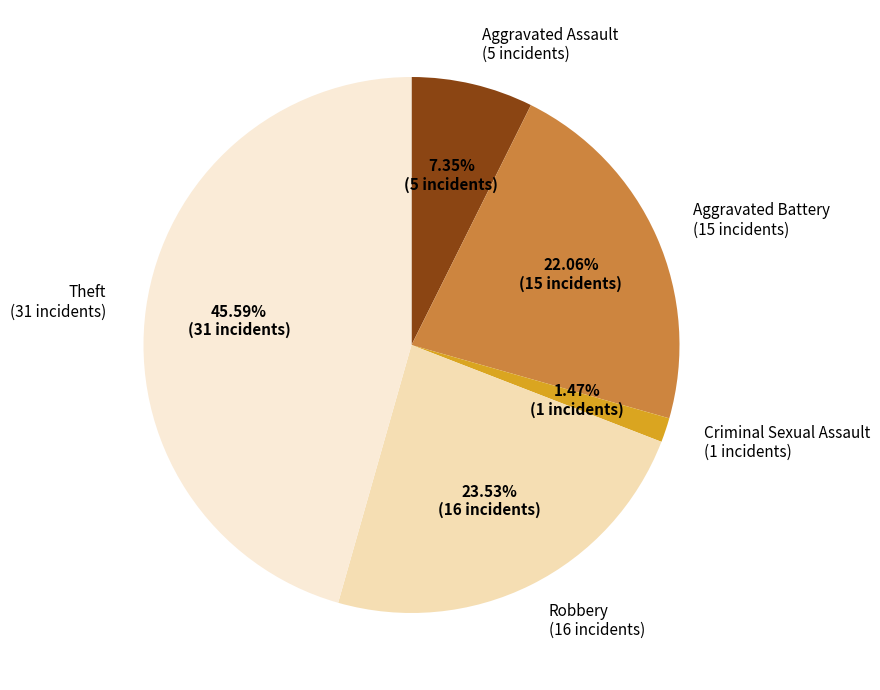

Is there a majority slice in this chart?

No